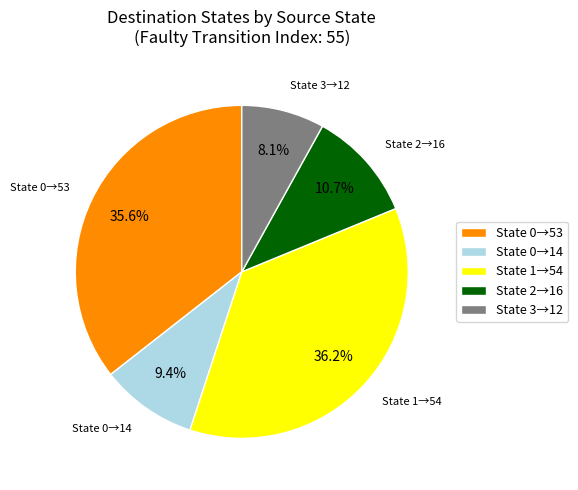

Which category has the smallest portion of the pie?

State 3→12